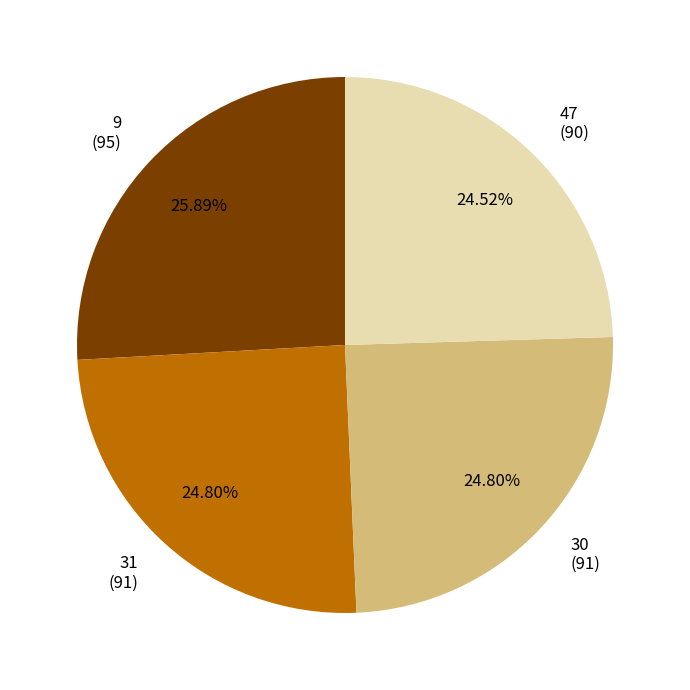

Does 31 (91) represent more than half of the total?

No